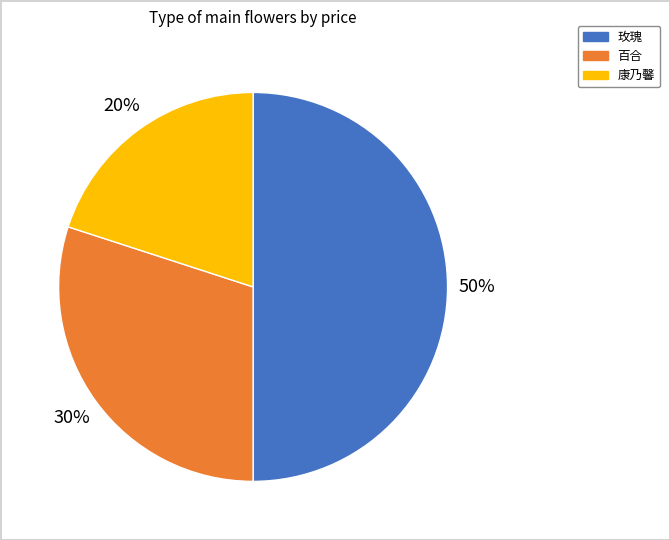

To the nearest percent, what is the difference between the largest and smallest slice percentages?

30%